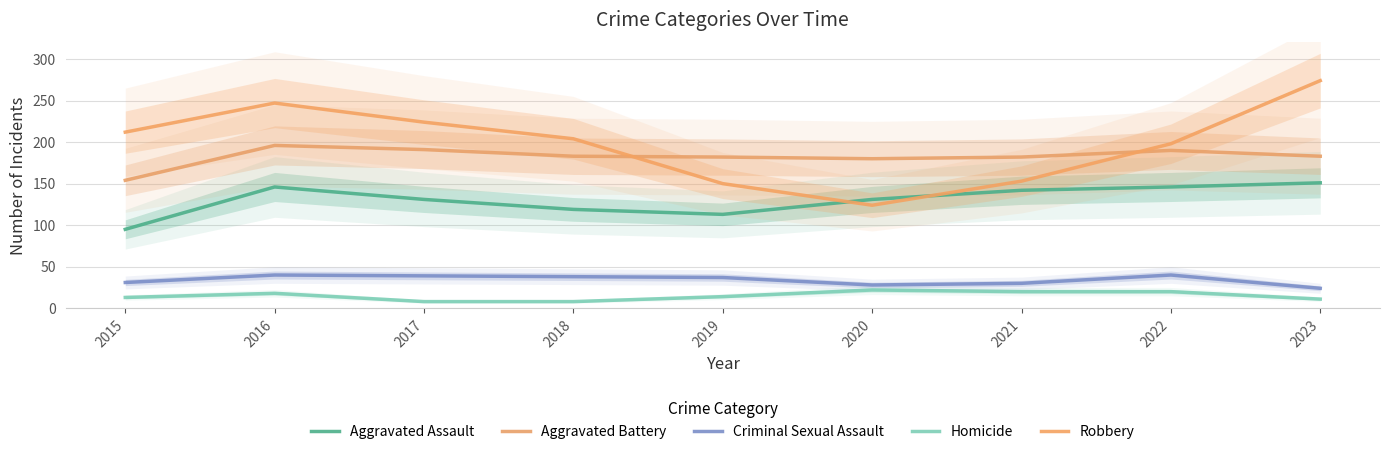

What is the total value across all series at 2017?

593